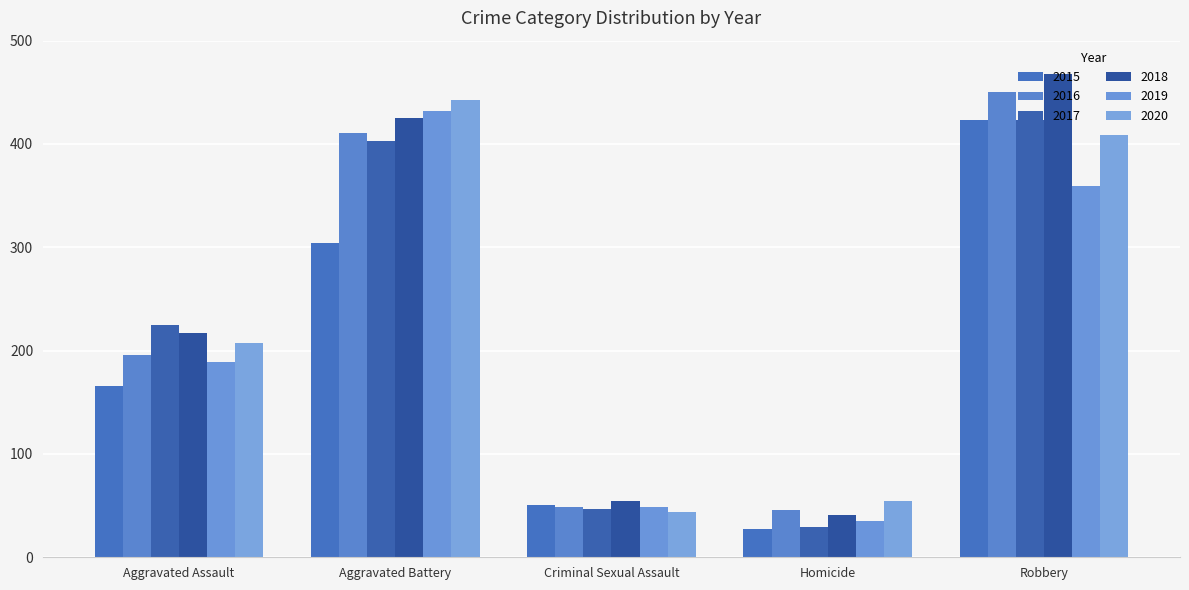

At which category does the chart reach its peak across all series?

Robbery